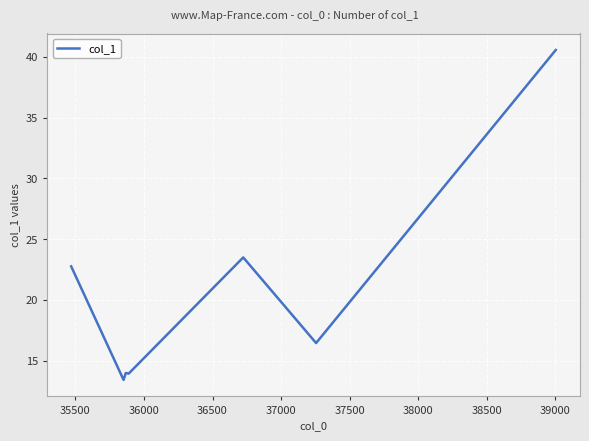

What is the difference between the second highest and second lowest values?

9.6